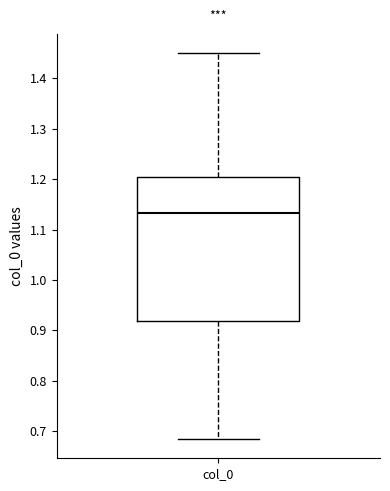

Transcribe this box plot: give where the median line is, the range the box spans, and where the two whiskers end, as read against the y-axis. The values are not printed on the chart, so give them approximately, as read against the axis.

median 1.13, box 0.92 to 1.20, whiskers 0.68 to 1.45